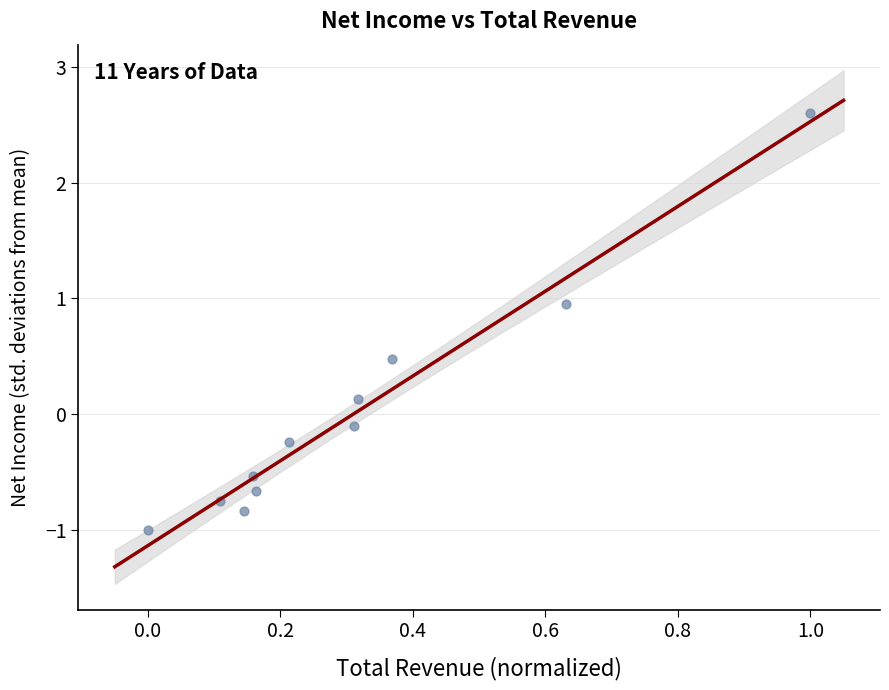

What is the range of Y values (max minus min)?

3.6